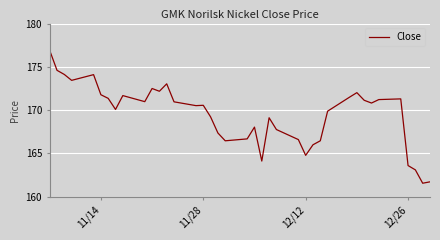

What is the difference between the maximum and minimum values?

15.3